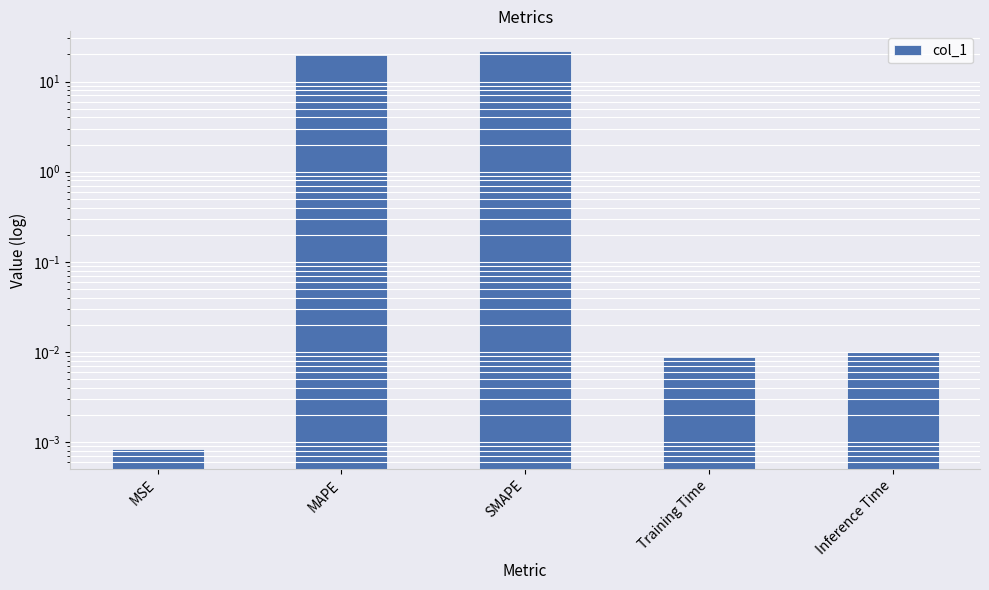

What is the label of the 2nd bar from the right?

Training Time